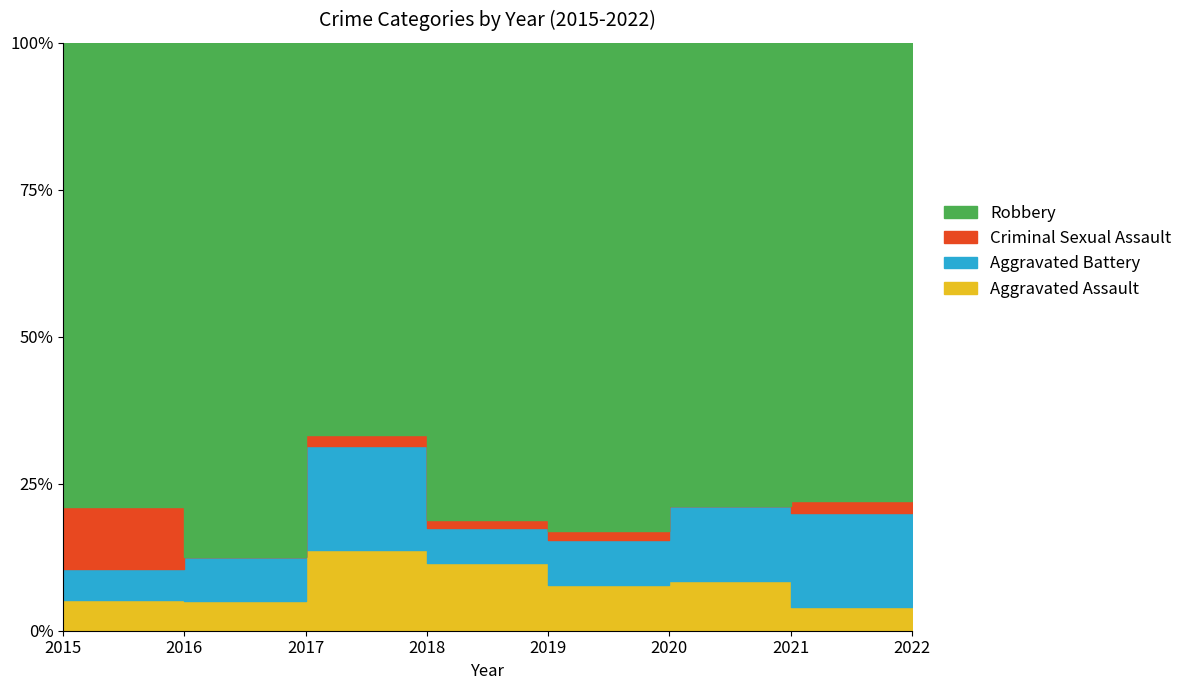

What is the maximum value for Aggravated Assault?

8